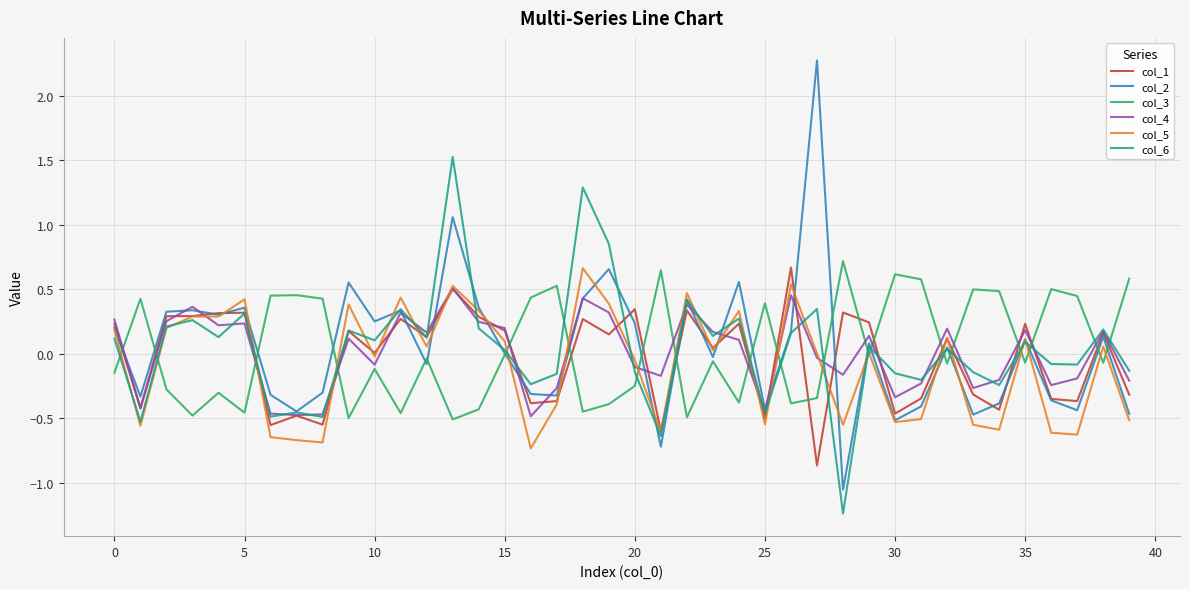

Which series has the largest range (max minus min)?

col_2